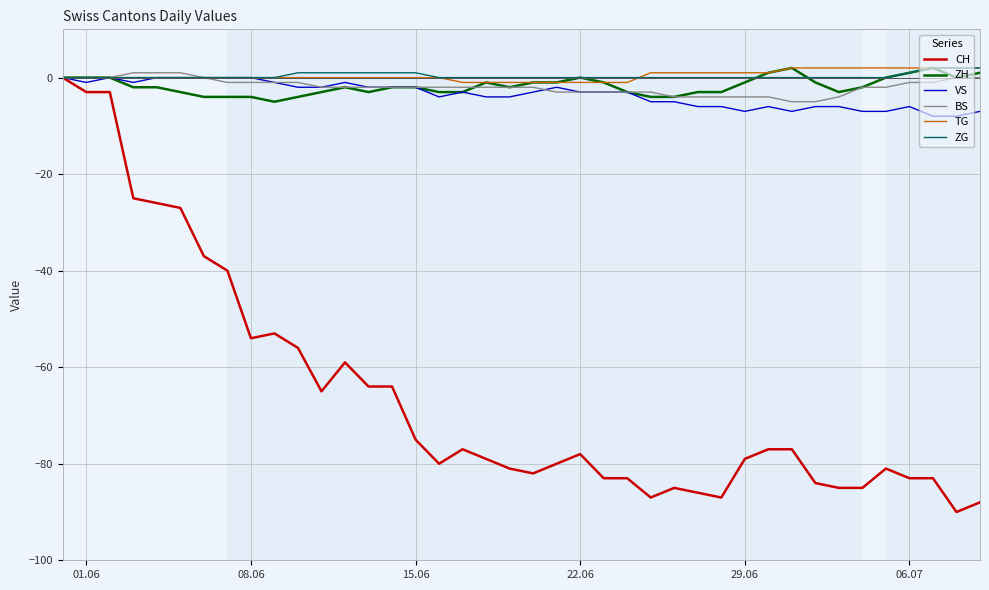

Reading left to right, transcribe all the data shown in this chart.

CH: 0	-3	-3	-25	-26	-27	-37	-40	-54	-53	-56	-65	-59	-64	-64	-75	-80	-77	-79	-81	-82	-80	-78	-83	-83	-87	-85	-86	-87	-79	-77	-77	-84	-85	-85	-81	-83	-83	-90	-88
ZH: 0	0	0	-2	-2	-3	-4	-4	-4	-5	-4	-3	-2	-3	-2	-2	-3	-3	-1	-2	-1	-1	0	-1	-3	-4	-4	-3	-3	-1	1	2	-1	-3	-2	0	1	2	0	1
VS: 0	-1	0	-1	0	0	0	0	0	-1	-2	-2	-1	-2	-2	-2	-4	-3	-4	-4	-3	-2	-3	-3	-3	-5	-5	-6	-6	-7	-6	-7	-6	-6	-7	-7	-6	-8	-8	-7
BS: 0	0	0	1	1	1	0	-1	-1	-1	-1	-2	-2	-2	-2	-2	-2	-2	-2	-2	-2	-3	-3	-3	-3	-3	-4	-4	-4	-4	-4	-5	-5	-4	-2	-2	-1	-1	0	0
TG: 0	0	0	0	0	0	0	0	0	0	0	0	0	0	0	0	0	-1	-1	-1	-1	-1	-1	-1	-1	1	1	1	1	1	1	2	2	2	2	2	2	2	2	2
ZG: 0	0	0	0	0	0	0	0	0	0	1	1	1	1	1	1	0	0	0	0	0	0	0	0	0	0	0	0	0	0	0	0	0	0	0	0	1	2	2	2